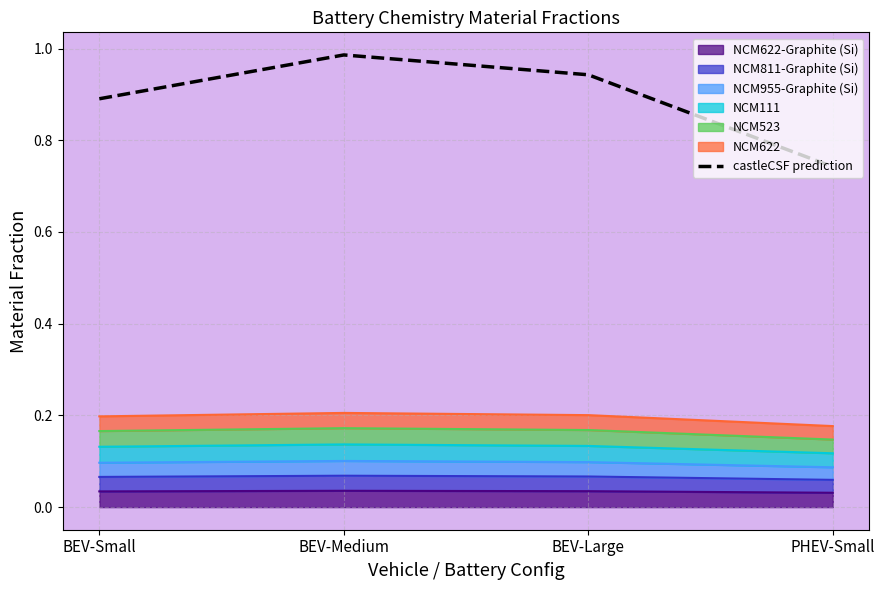

Reading left to right, transcribe all the data shown in this chart.

0.9	1.0	0.9	0.7